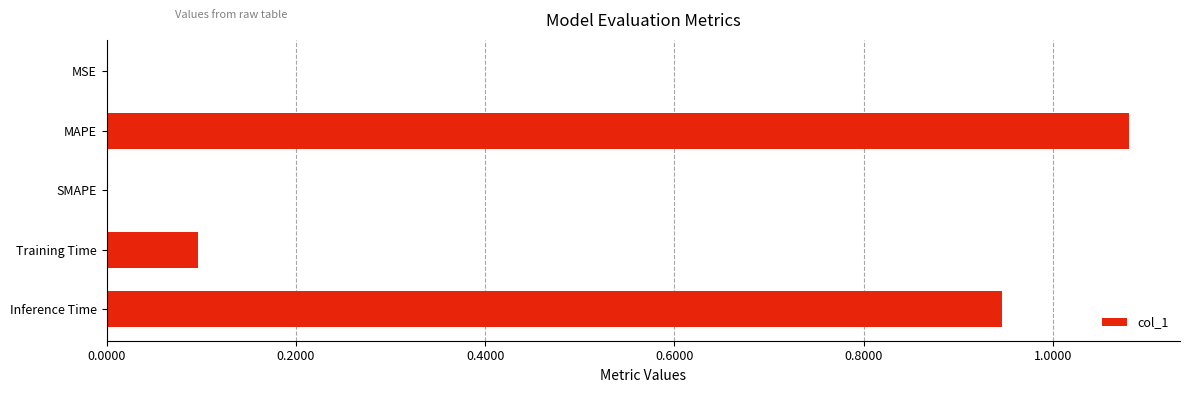

At which category does the chart reach its peak across all series?

MAPE